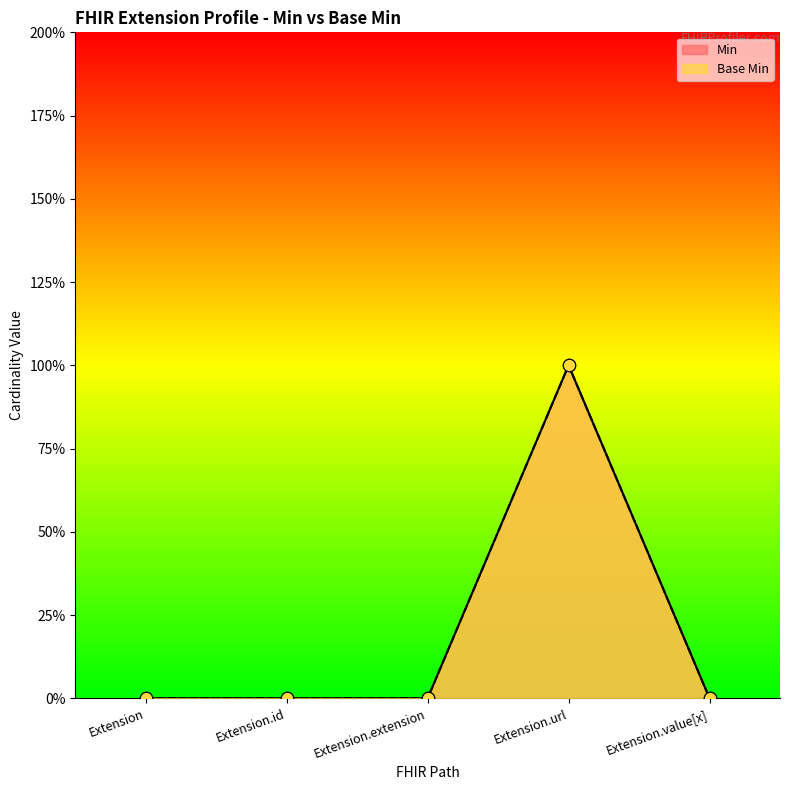

Which series has the widest spread of Y values?

Min